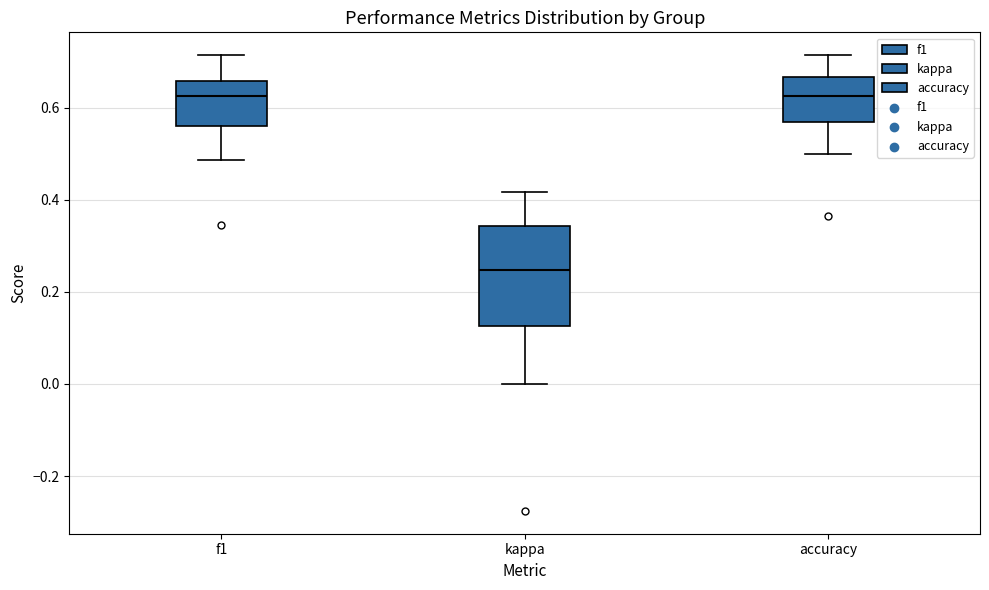

Reading left to right, transcribe this box plot: for each box, give where its median line is, the range the box spans, and where its two whiskers end, as read against the y-axis. The values are not printed on the chart, so give them approximately, as read against the axis.

f1: median 0.62, box 0.56 to 0.66, whiskers 0.48 to 0.72
kappa: median 0.24, box 0.12 to 0.34, whiskers 0.00 to 0.42
accuracy: median 0.62, box 0.56 to 0.66, whiskers 0.50 to 0.72